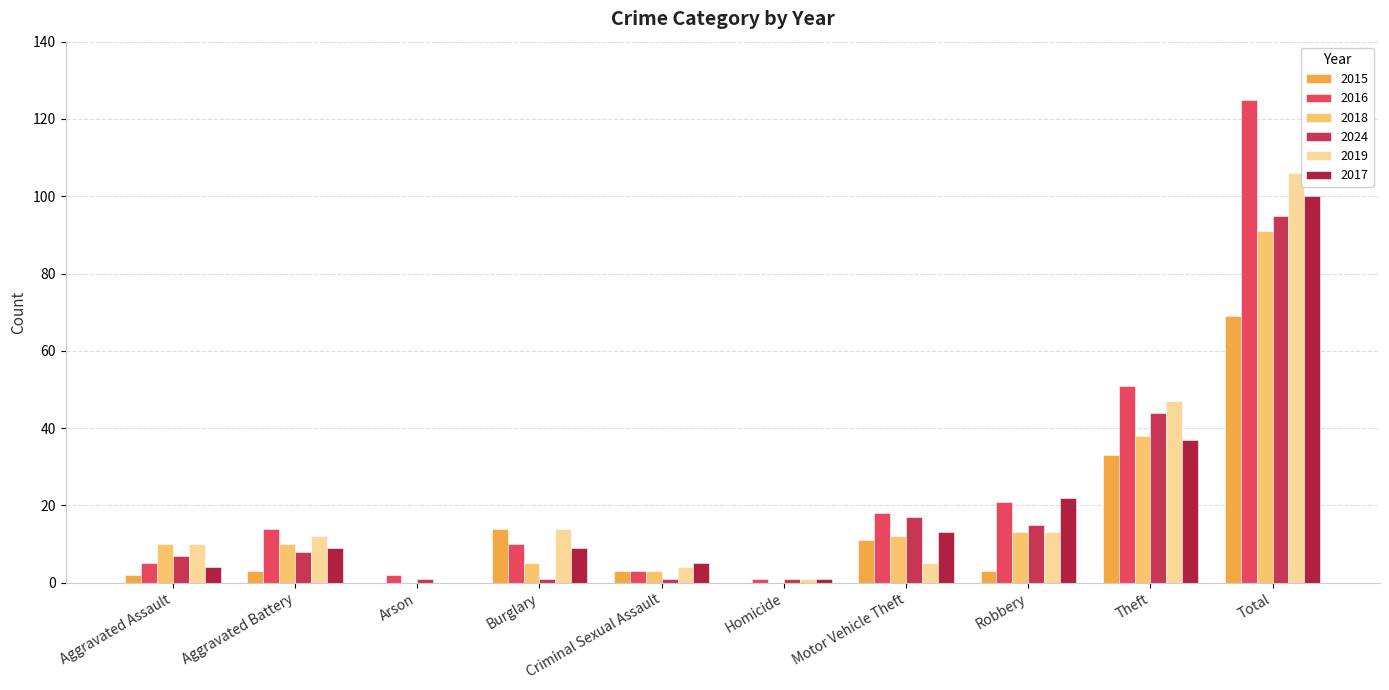

Where does the 2017 series first go above 9?

Motor Vehicle Theft